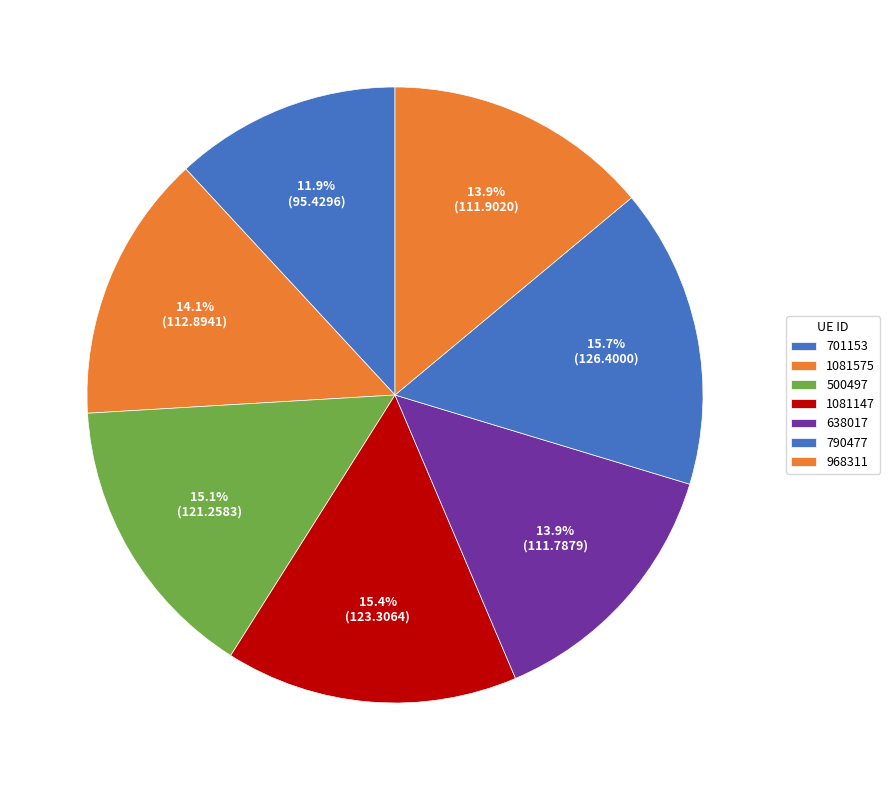

How many slices are in this pie chart?

7